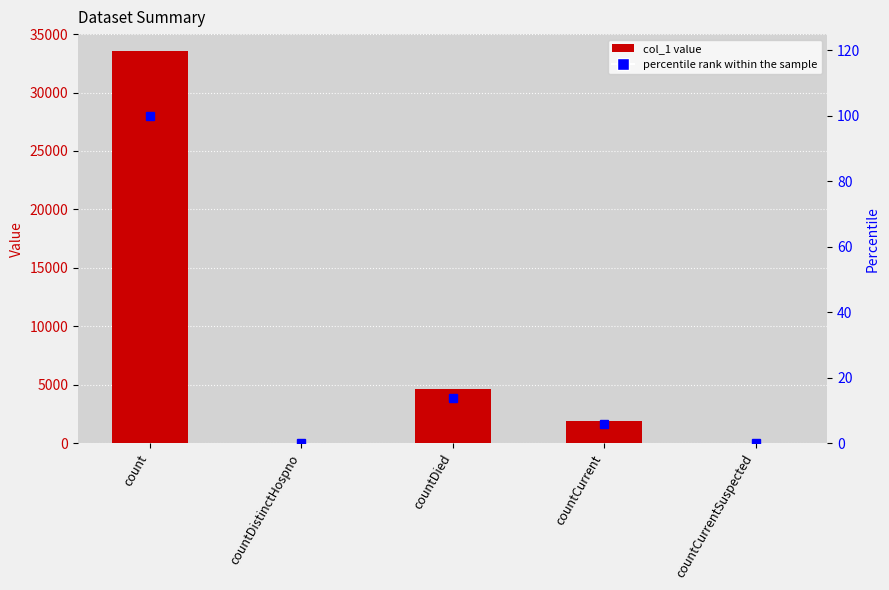

What is the average value of the percentile rank within the sample series?

23.9